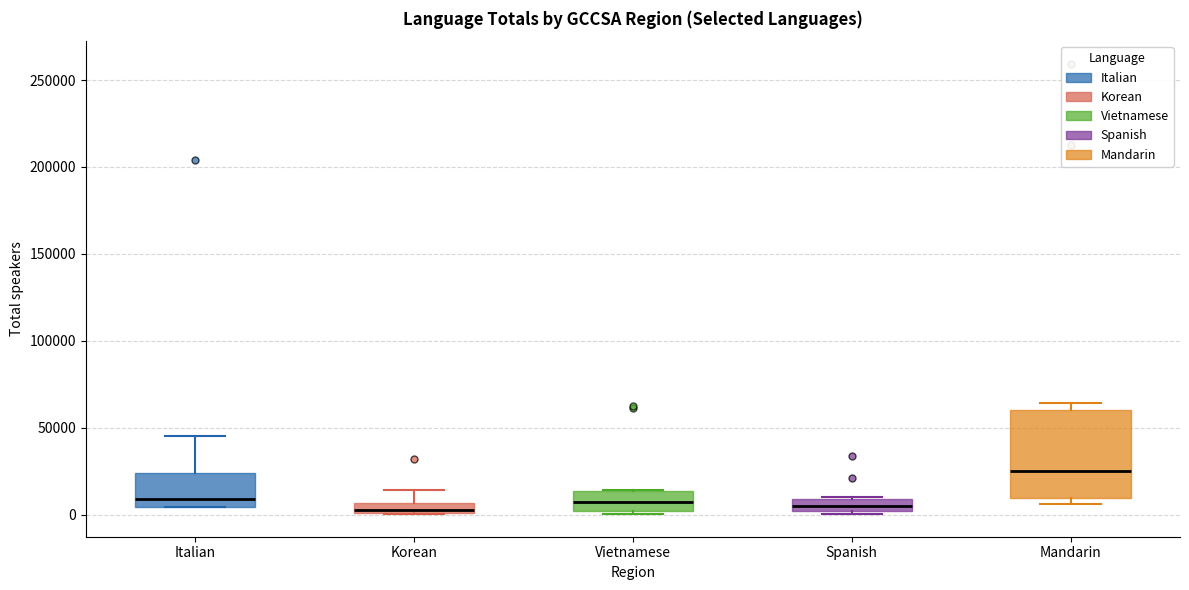

Comparing the boxes themselves (not the whiskers), which one is the tallest?

Mandarin